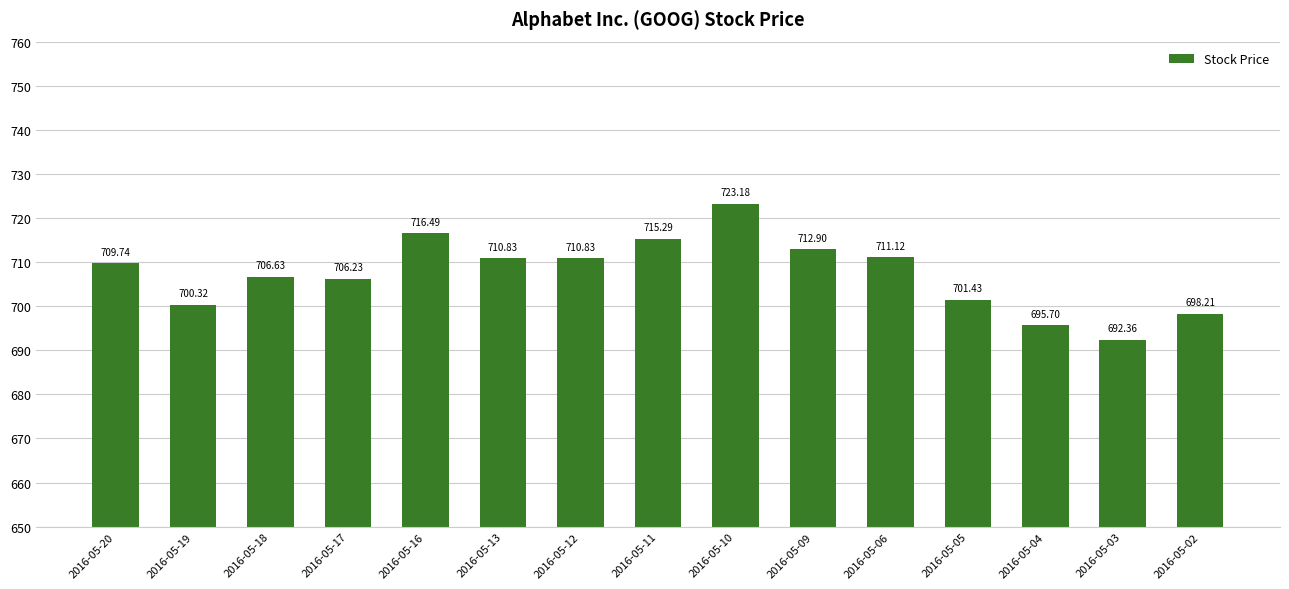

What is the ratio of the value at 2016-05-11 to the value at 2016-05-17?

1.0